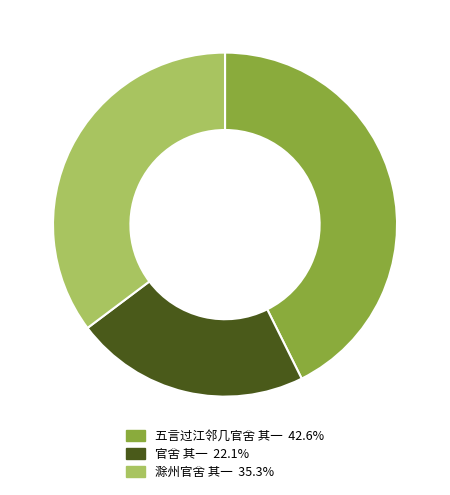

Which has a higher value, 五言过江邻几官舍 其一 or 滁州官舍 其一?

五言过江邻几官舍 其一